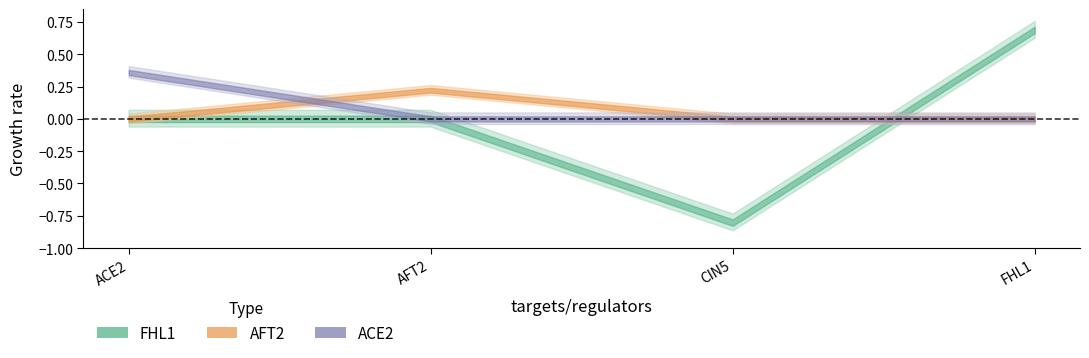

What is the difference between the ACE2 values at ACE2 and FHL1?

0.4